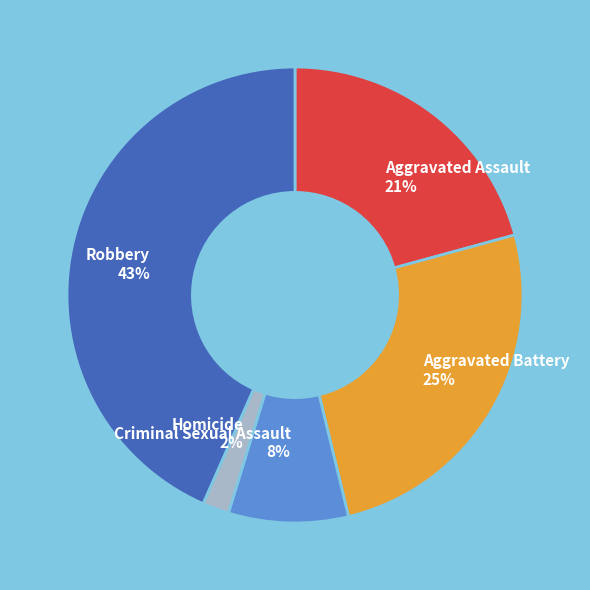

True or false: Criminal Sexual Assault accounts for 8% of the total.

True